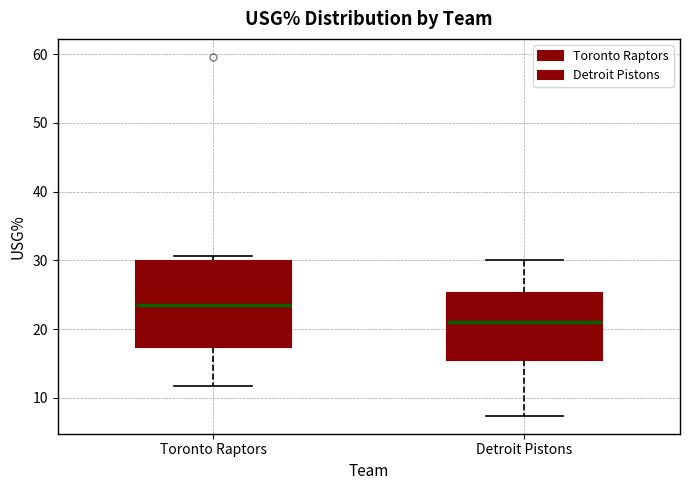

Comparing the boxes themselves (not the whiskers), which one is the tallest?

Toronto Raptors